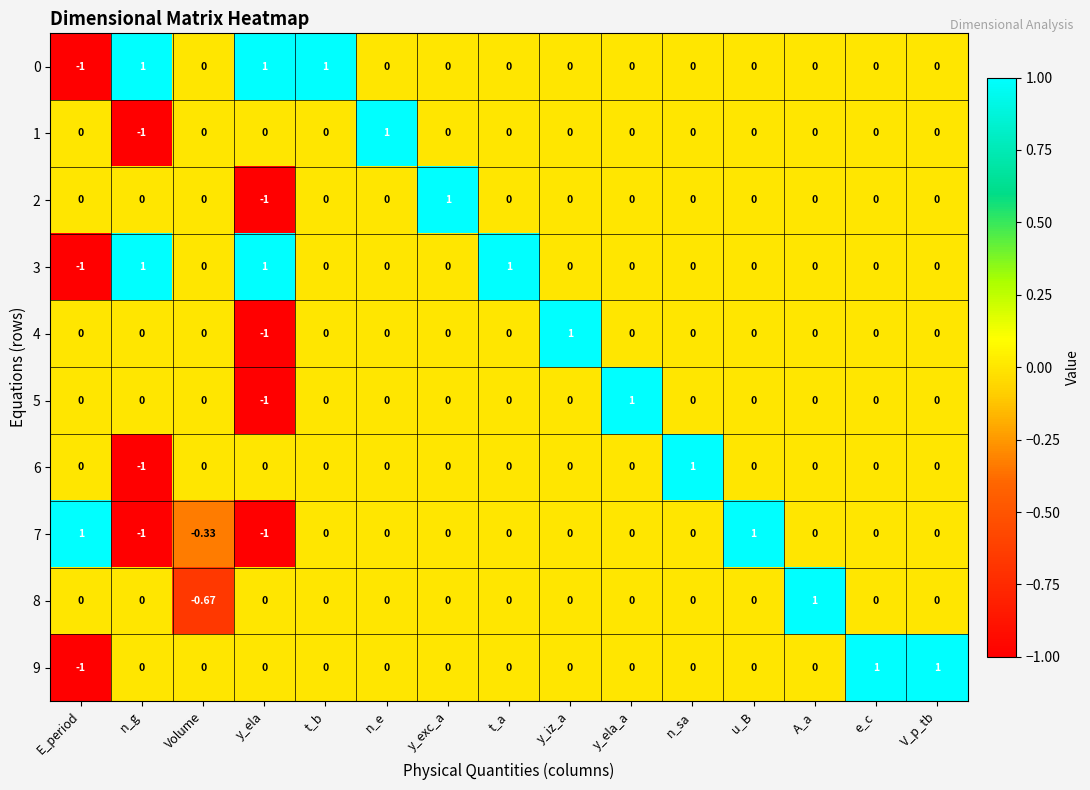

Is the value of 0 at t_b greater than the value of 4 at e_c?

Yes